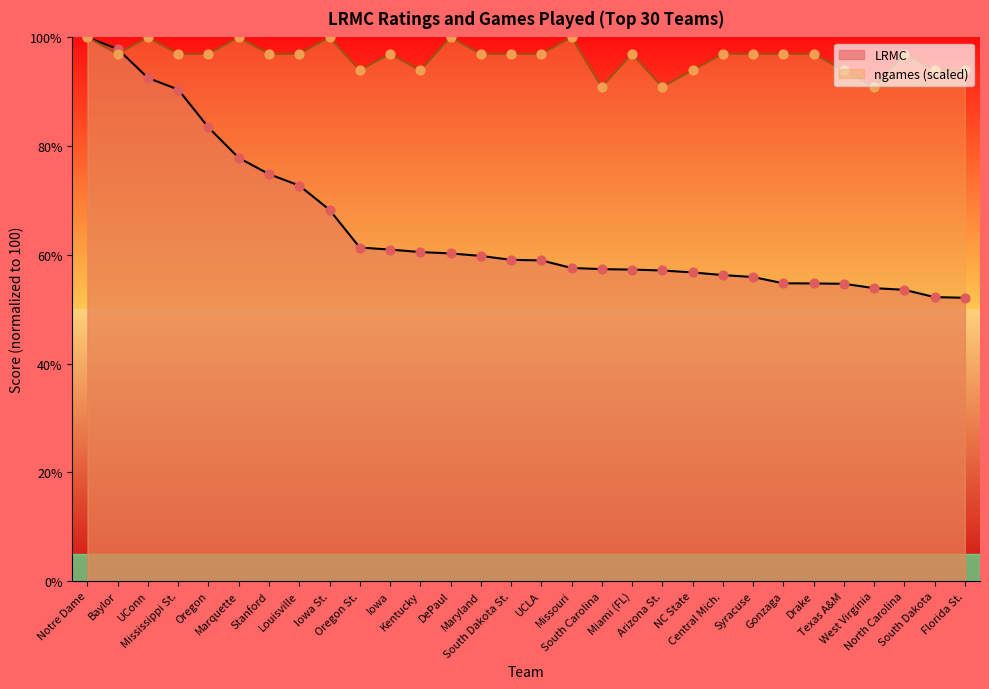

Is the value of ngames at Mississippi St. greater than the value of LRMC at Missouri?

Yes